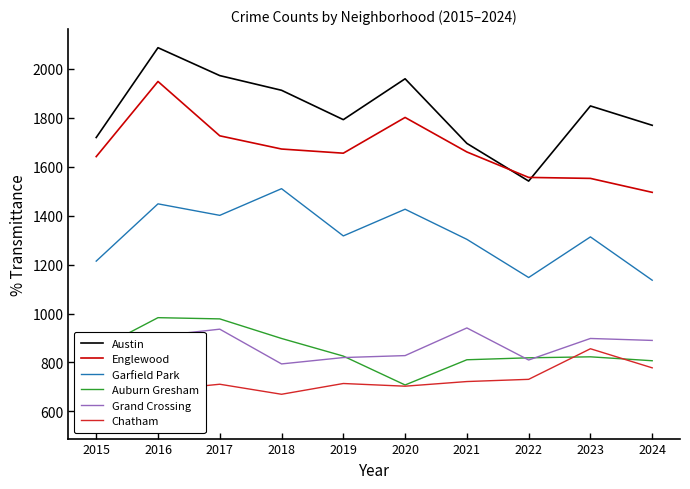

What is the difference between the maximum and minimum values in the Garfield Park series?

374